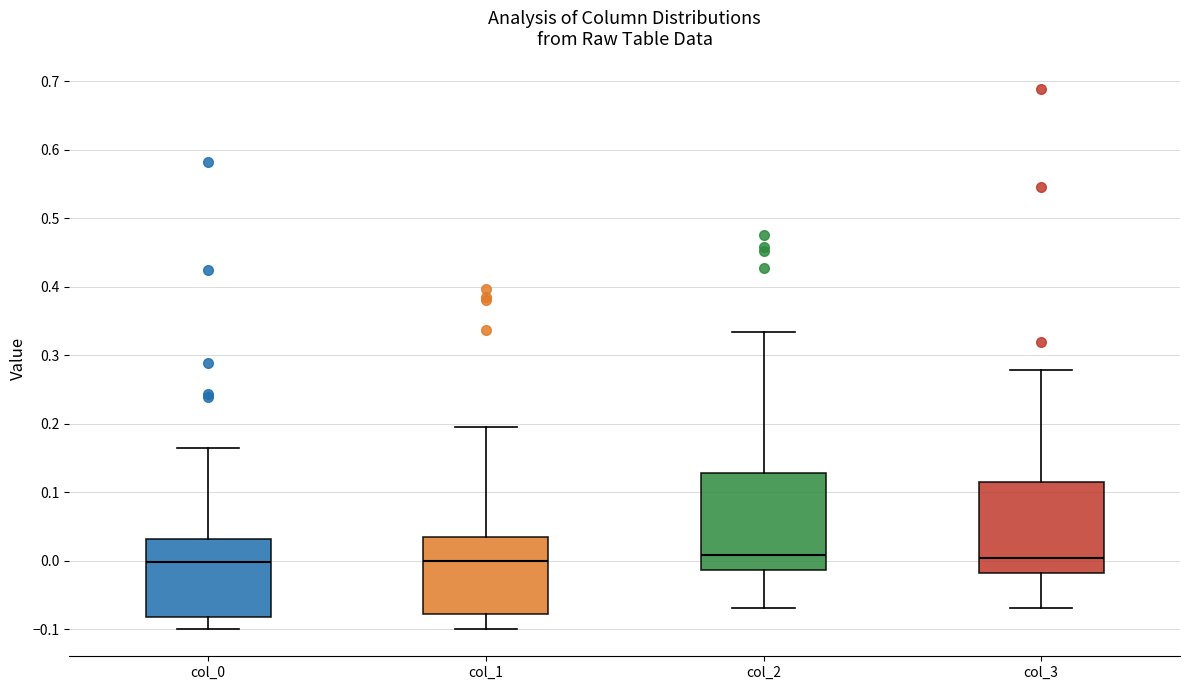

Where does the upper whisker of the box for col_3 end on the y-axis? The values are not printed on the chart, so give them approximately, as read against the axis.

0.28